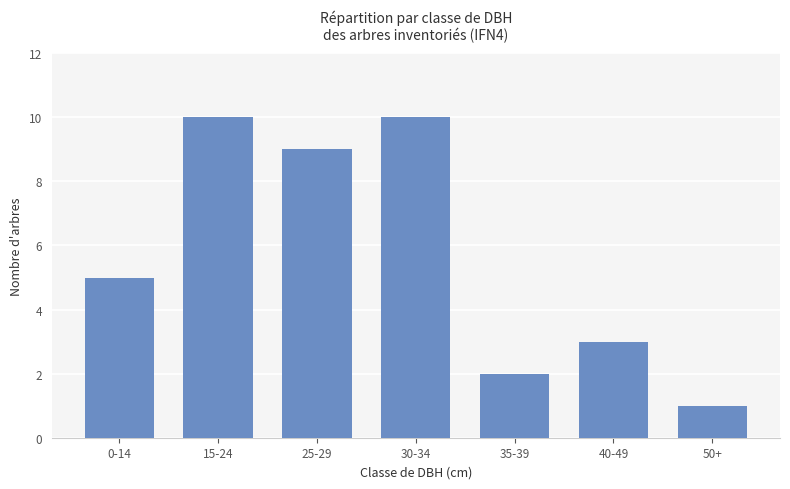

How many values are between 2 and 10?

6